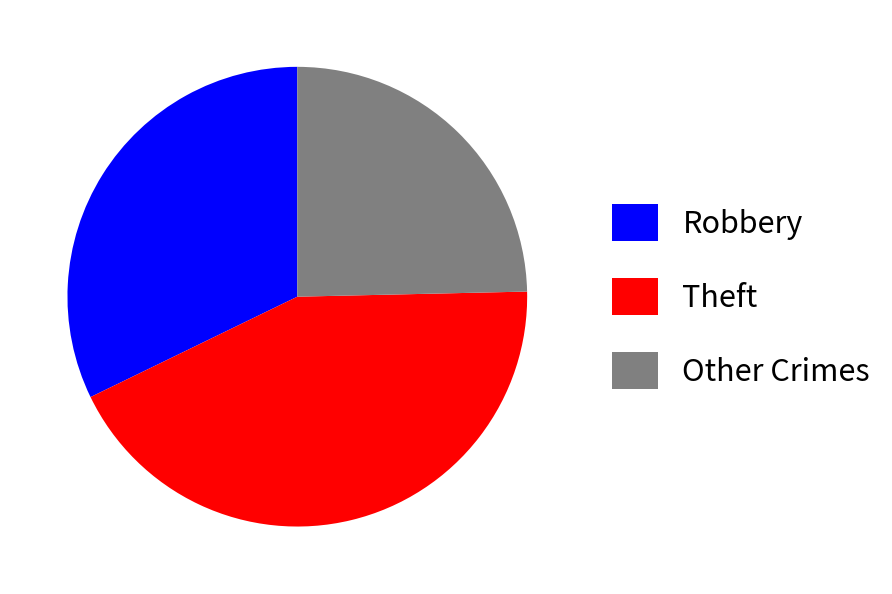

Is the sum of Robbery and Theft greater than half?

Yes